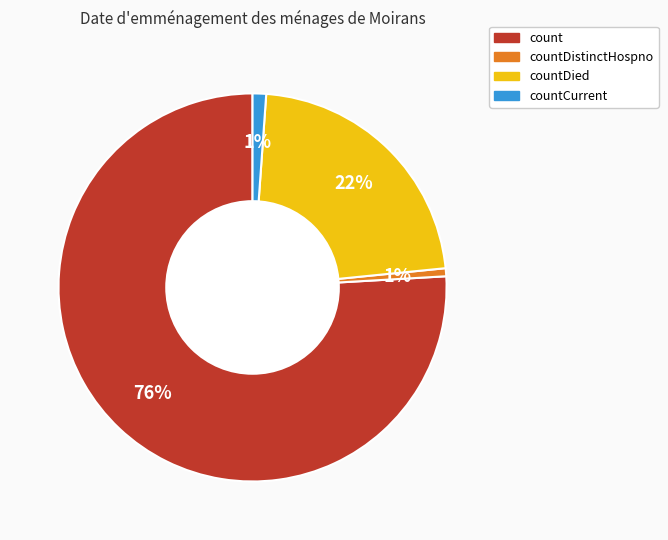

Does countCurrent account for over 50% of the chart?

No